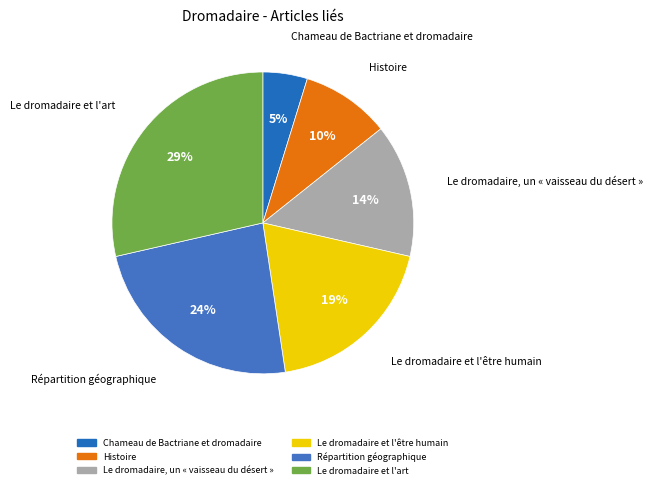

To the nearest percent, what is the difference between the Le dromadaire et l'être humain and Le dromadaire et l'art slice percentages?

10%